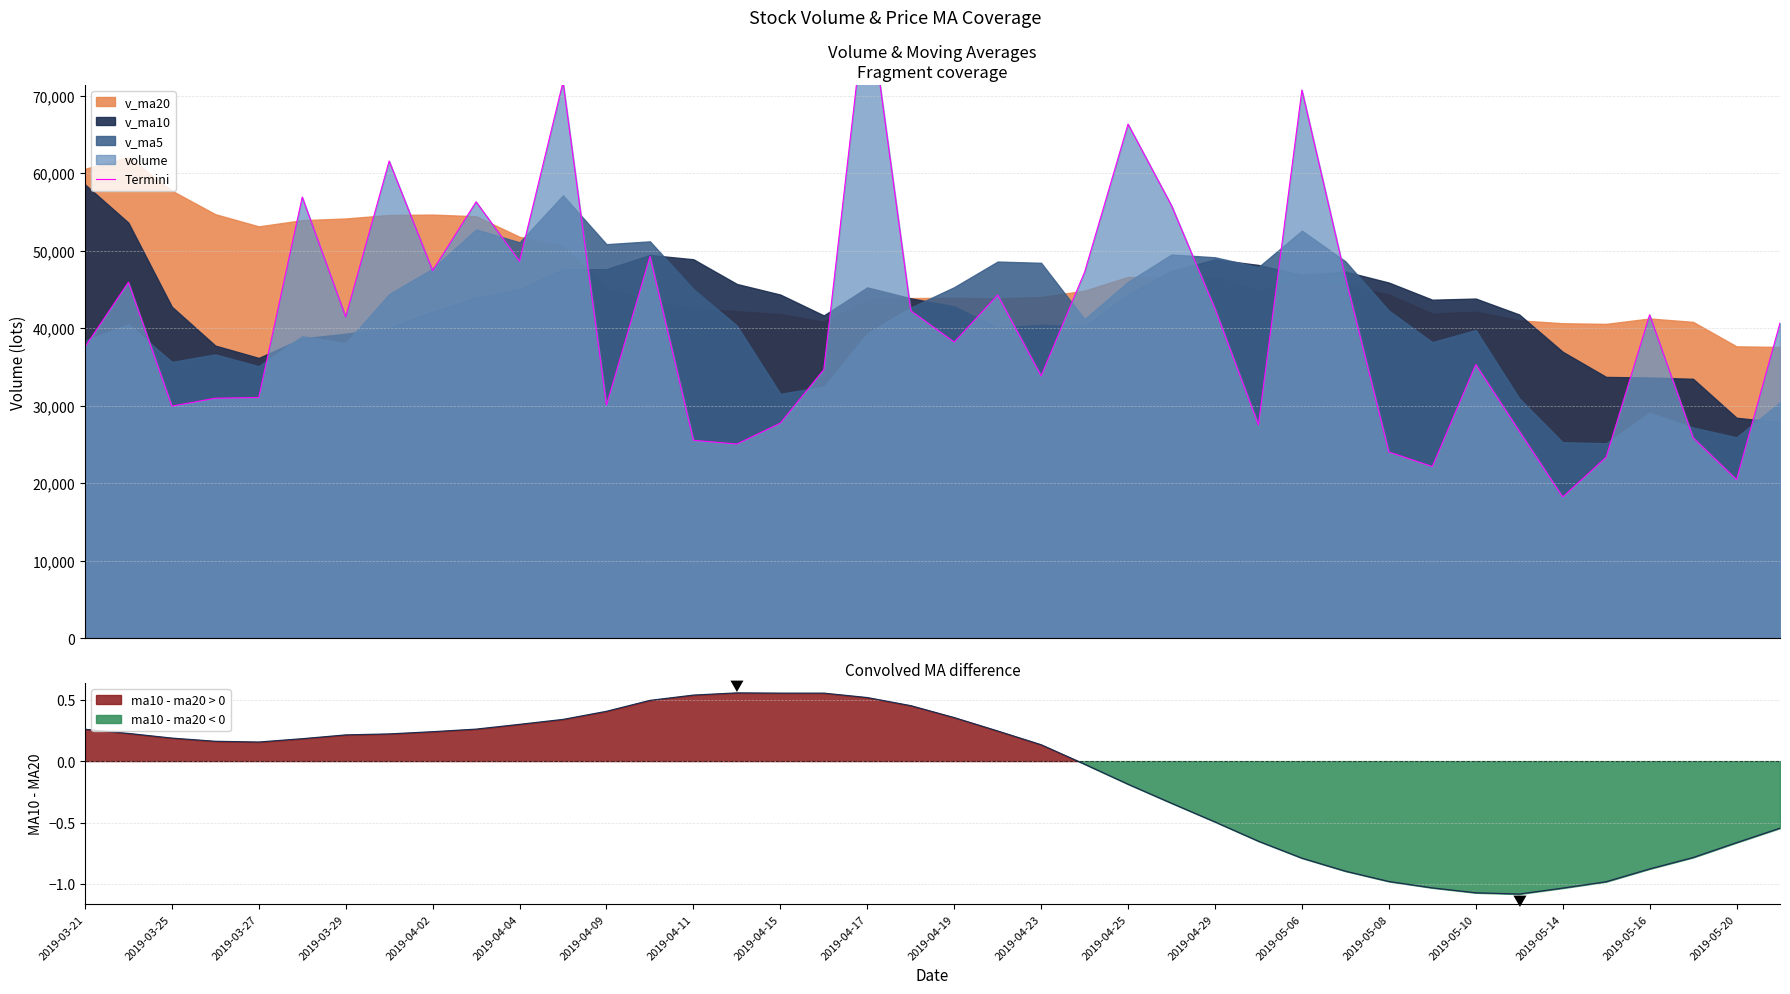

Reading left to right, list all the values displayed in this chart.

37552.3	45916.6	29932.3	30947.1	31042.8	56909.4	41441.3	61562.3	47417.0	56297.4	48621.3	71760.9	30040.9	49251.4	25520.1	25037.7	27735.0	34647.6	83582.0	42241.1	38194.6	44270.4	33826.1	47223.8	66323.1	55816.3	42499.0	27500.6	70718.2	46563.2	24020.0	22131.2	35296.2	26704.0	18201.9	23341.2	41711.6	25857.0	20434.4	40660.0